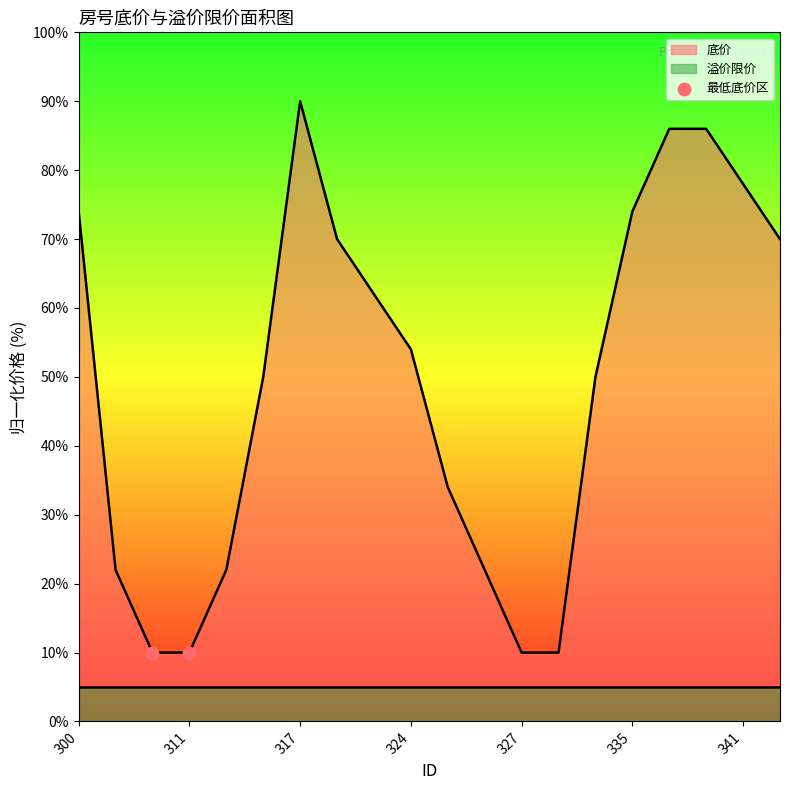

Approximately how many times larger is the value at 325 compared to 341?

0.4